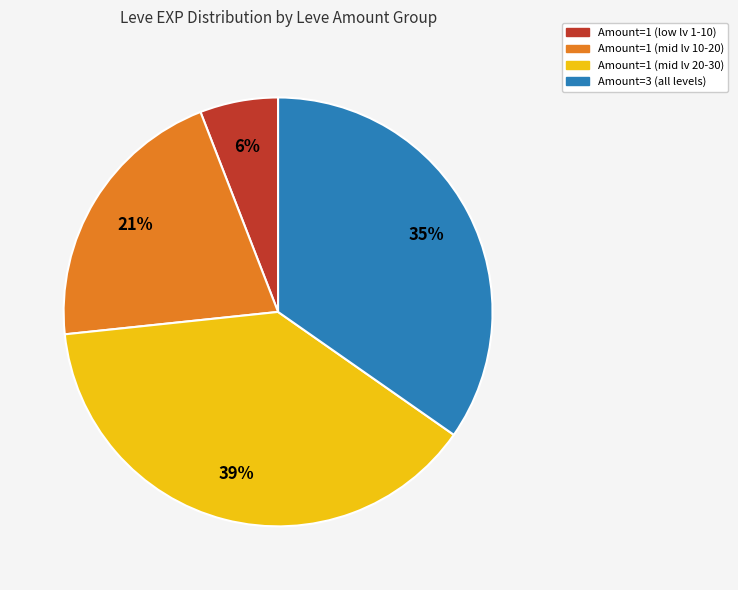

Is there any slice that represents more than half of the pie?

No